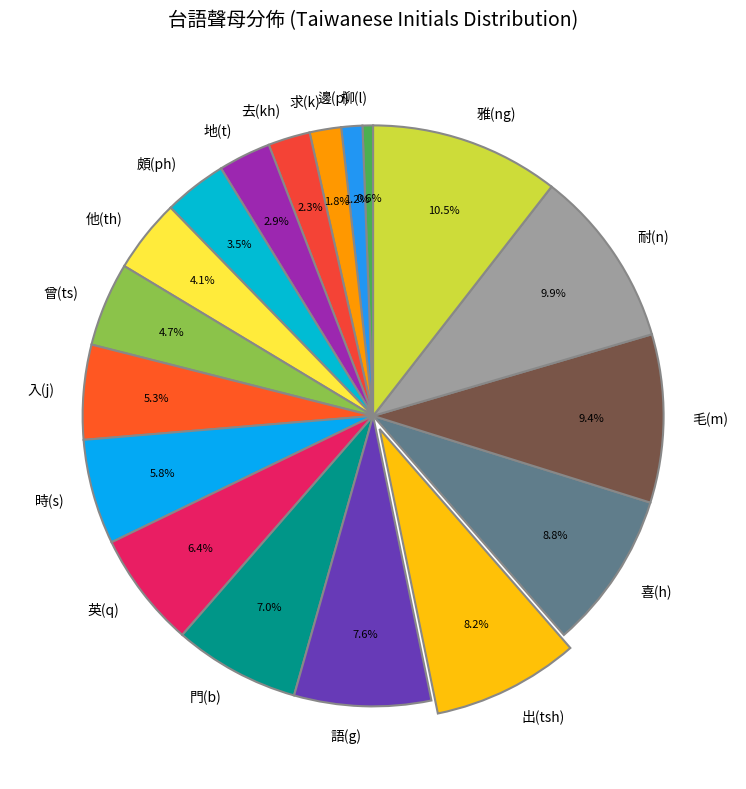

Which category has the smallest portion of the pie?

柳(l)